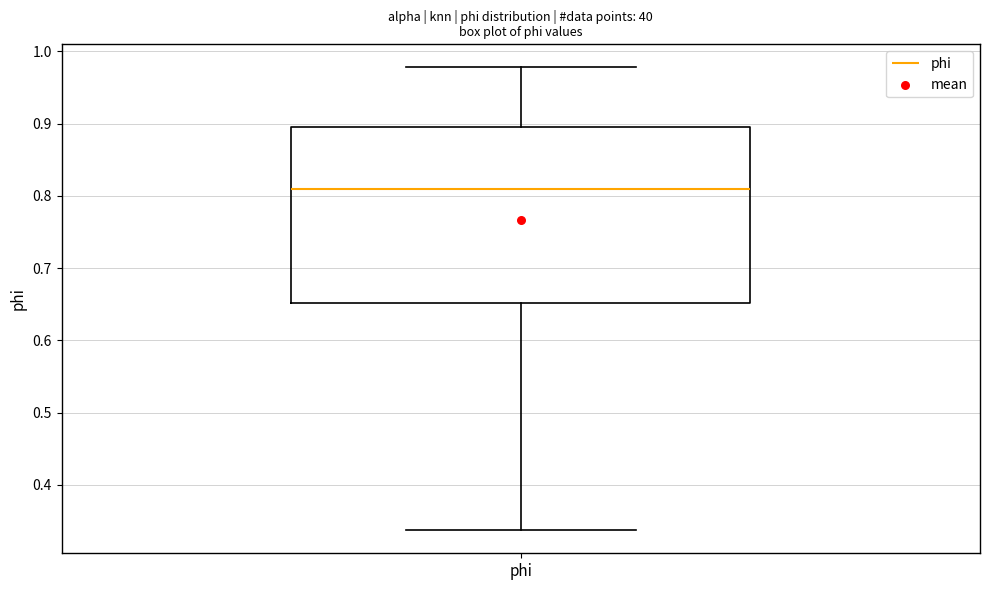

Transcribe this box plot: give where the median line is, the range the box spans, and where the two whiskers end, as read against the y-axis. The values are not printed on the chart, so give them approximately, as read against the axis.

median 0.81, box 0.65 to 0.90, whiskers 0.34 to 0.98